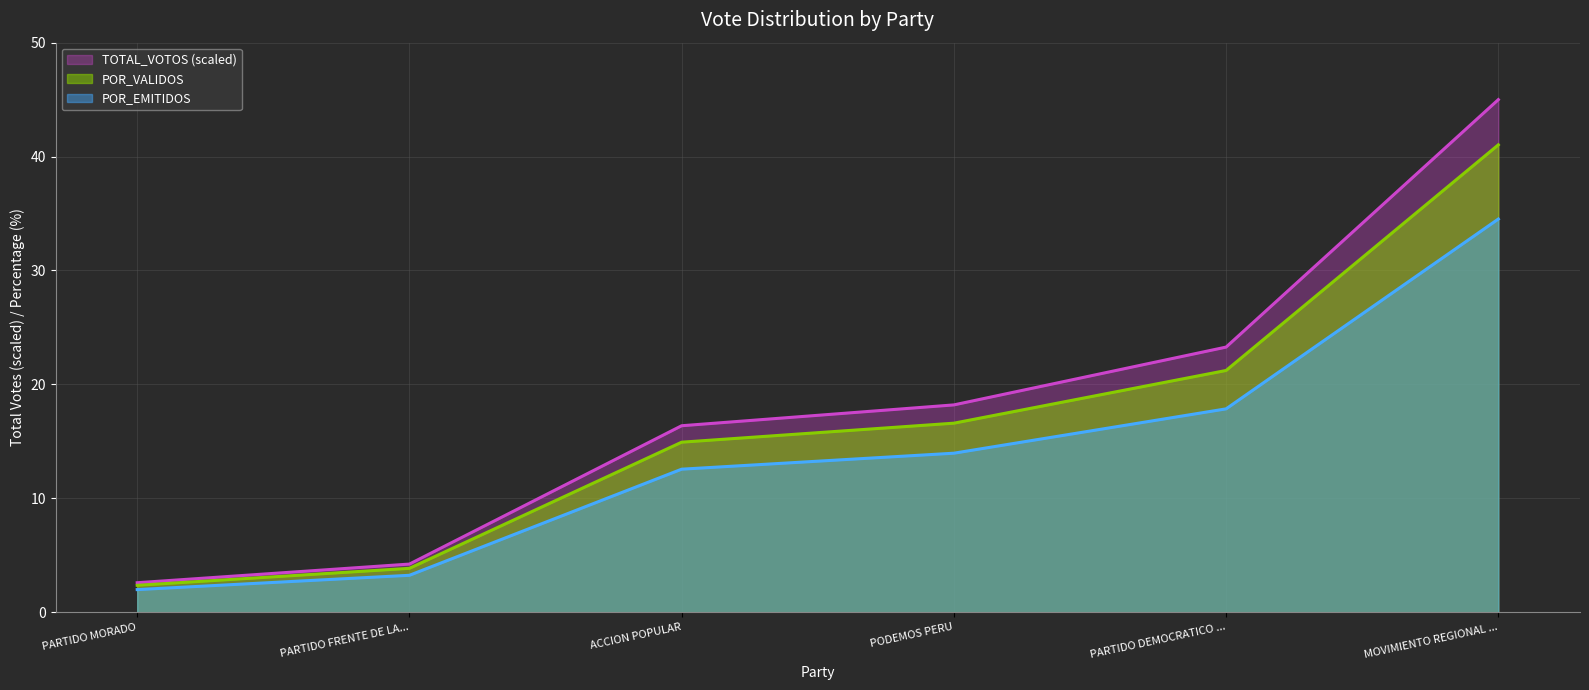

What position from the left is PARTIDO FRENTE DE LA...?

2